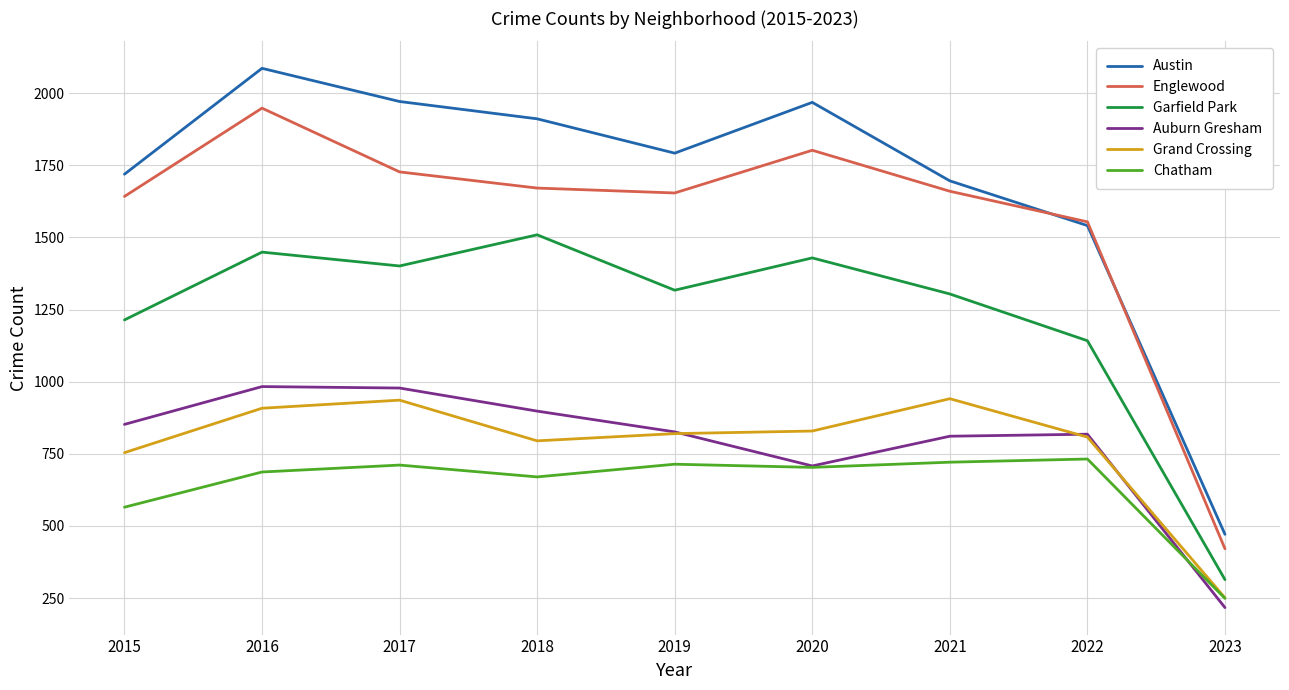

Which label corresponds to the largest value in the chart?

2016